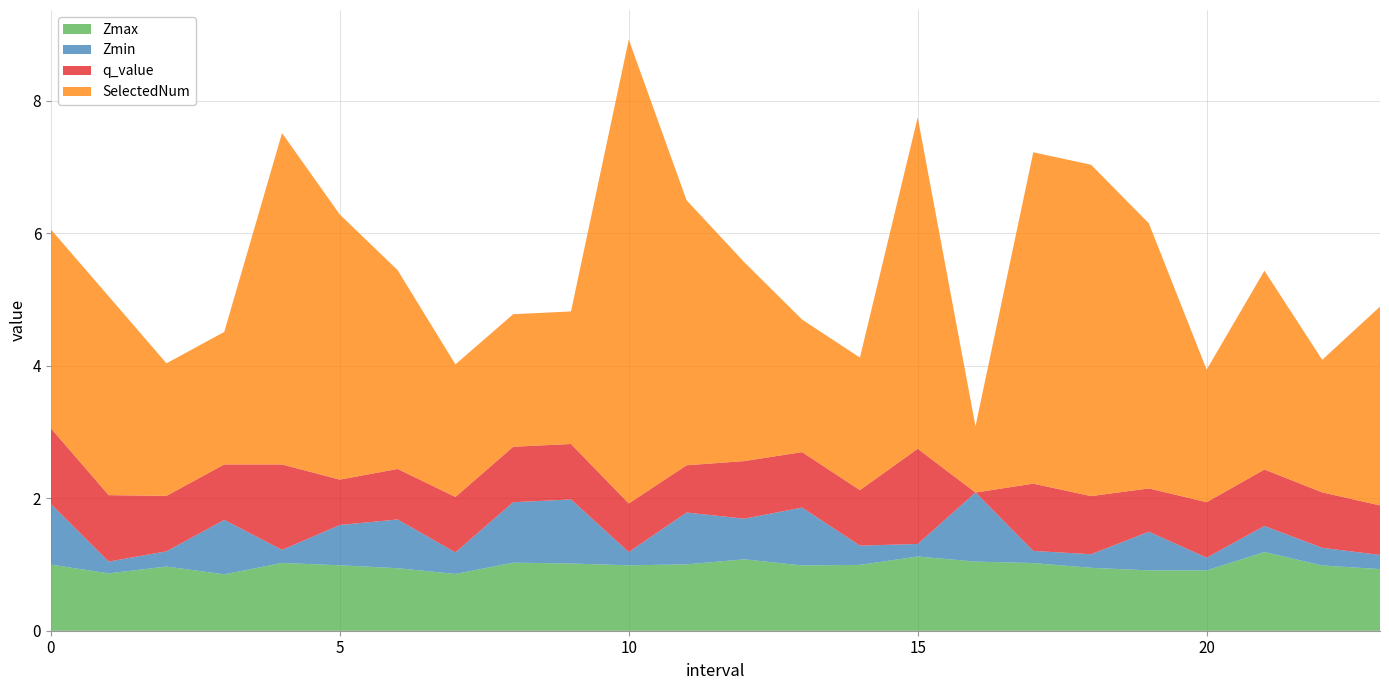

Reading right to left, extract all data points from this chart.

Zmax: 23=0.9	22=1.0	21=1.2	20=0.9	19=0.9	18=0.9	17=1.0	16=1.0	15=1.1	14=1.0	13=1.0	12=1.1	11=1.0	10=1.0	9=1.0	8=1.0	7=0.9	6=0.9	5=1.0	4=1.0	3=0.9	2=1.0	1=0.9	0=1.0
Zmin: 23=0.2	22=0.3	21=0.4	20=0.2	19=0.6	18=0.2	17=0.2	16=1.0	15=0.2	14=0.3	13=0.9	12=0.6	11=0.8	10=0.2	9=1.0	8=0.9	7=0.3	6=0.7	5=0.6	4=0.2	3=0.8	2=0.2	1=0.2	0=0.9
q_value: 23=0.7	22=0.8	21=0.9	20=0.8	19=0.7	18=0.9	17=1.0	16=-0.0	15=1.4	14=0.8	13=0.8	12=0.9	11=0.7	10=0.7	9=0.8	8=0.8	7=0.8	6=0.8	5=0.7	4=1.3	3=0.8	2=0.8	1=1.0	0=1.1
SelectedNum: 23=3.0	22=2.0	21=3.0	20=2.0	19=4.0	18=5.0	17=5.0	16=1.0	15=5.0	14=2.0	13=2.0	12=3.0	11=4.0	10=7.0	9=2.0	8=2.0	7=2.0	6=3.0	5=4.0	4=5.0	3=2.0	2=2.0	1=3.0	0=3.0